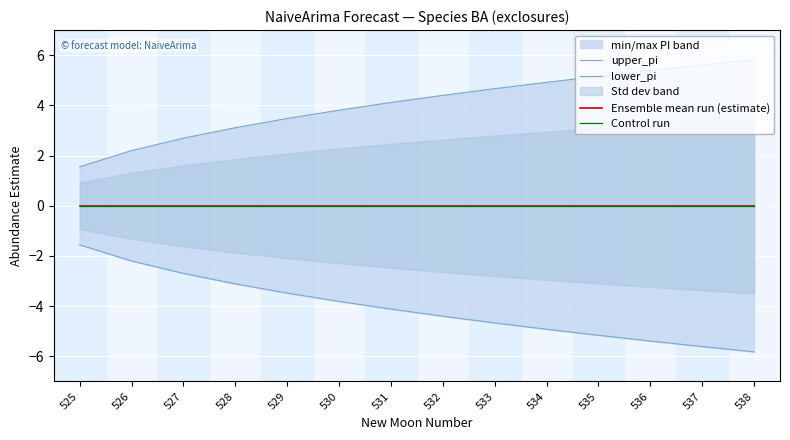

True or false: Control run and Ensemble mean run (estimate) intersect in this chart.

False